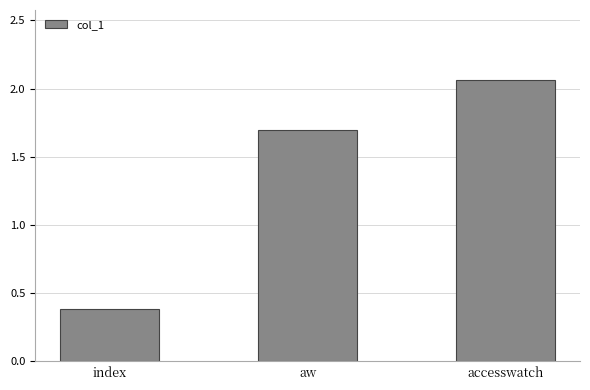

What is the change in value from index to aw?

+1.3